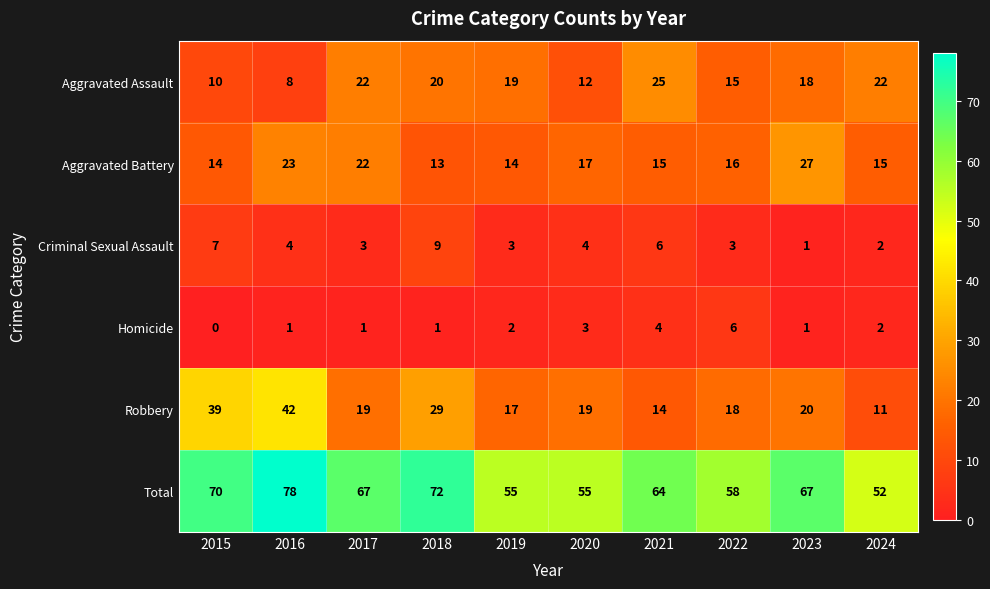

Count the number of data series in this chart.

6